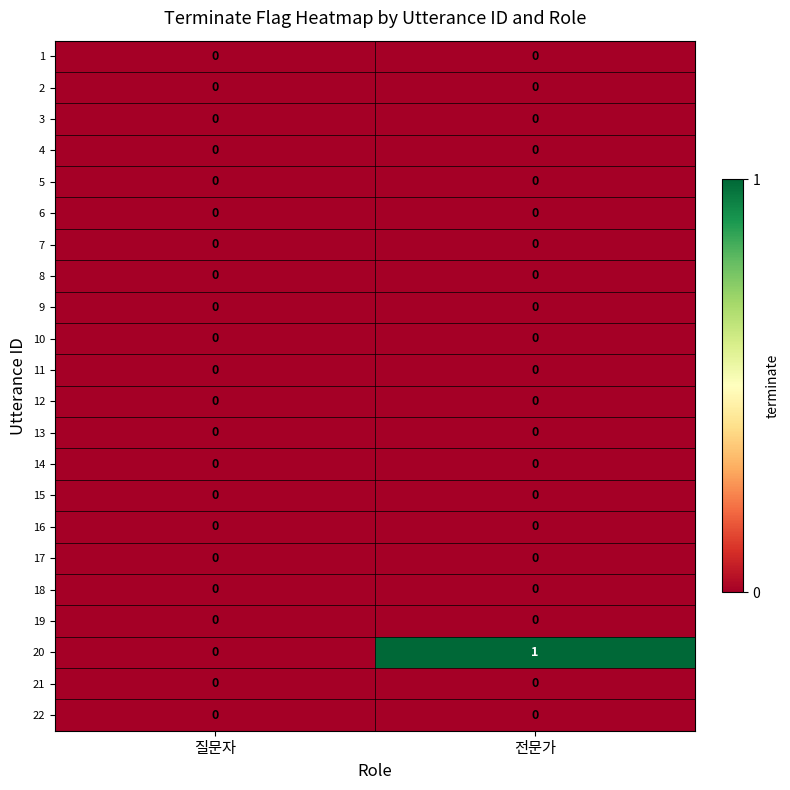

What is the difference between the highest and lowest values at 전문가?

1